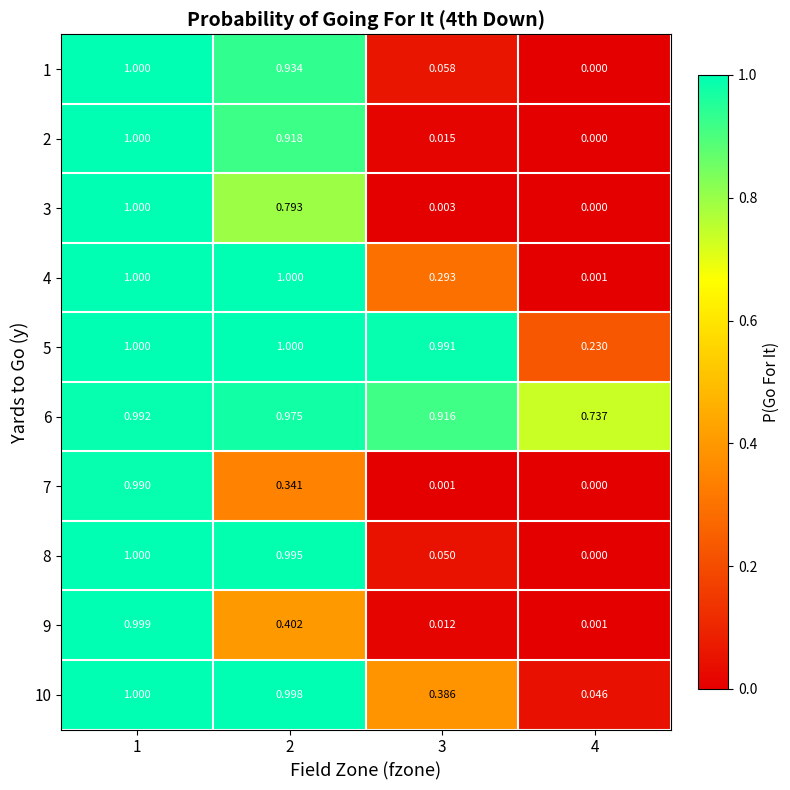

What is the total value across all series at 3?

2.7